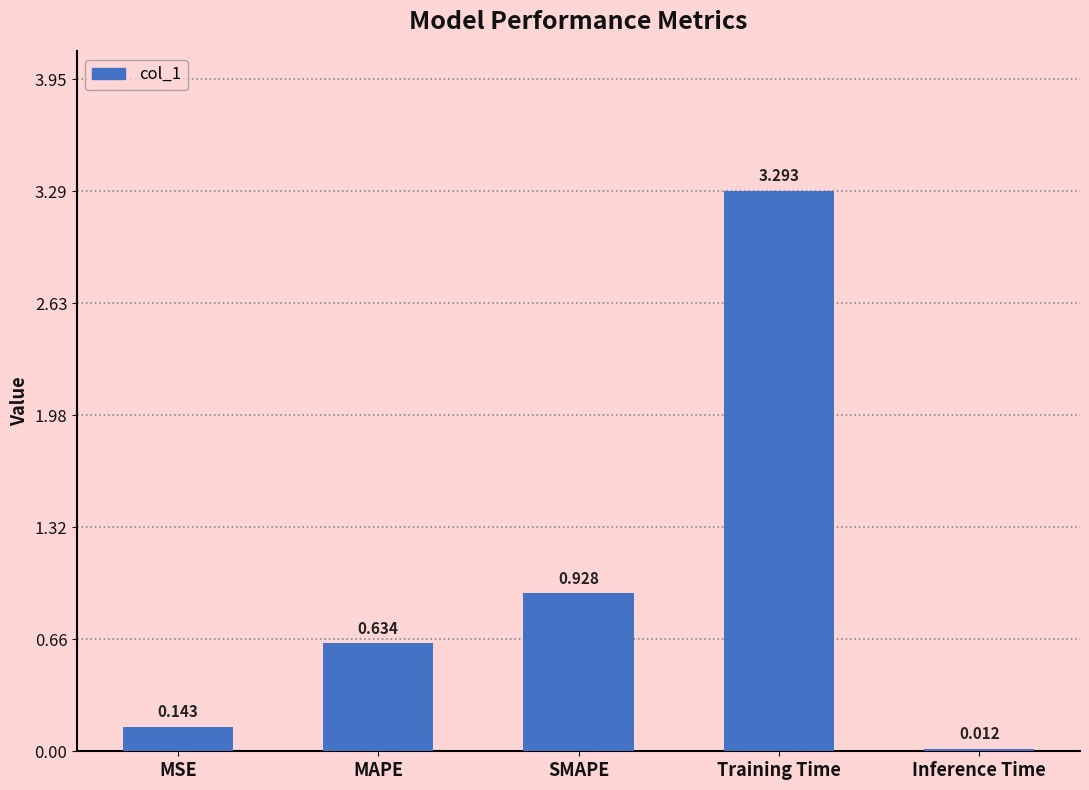

Which category has the lowest value across all series?

Inference Time